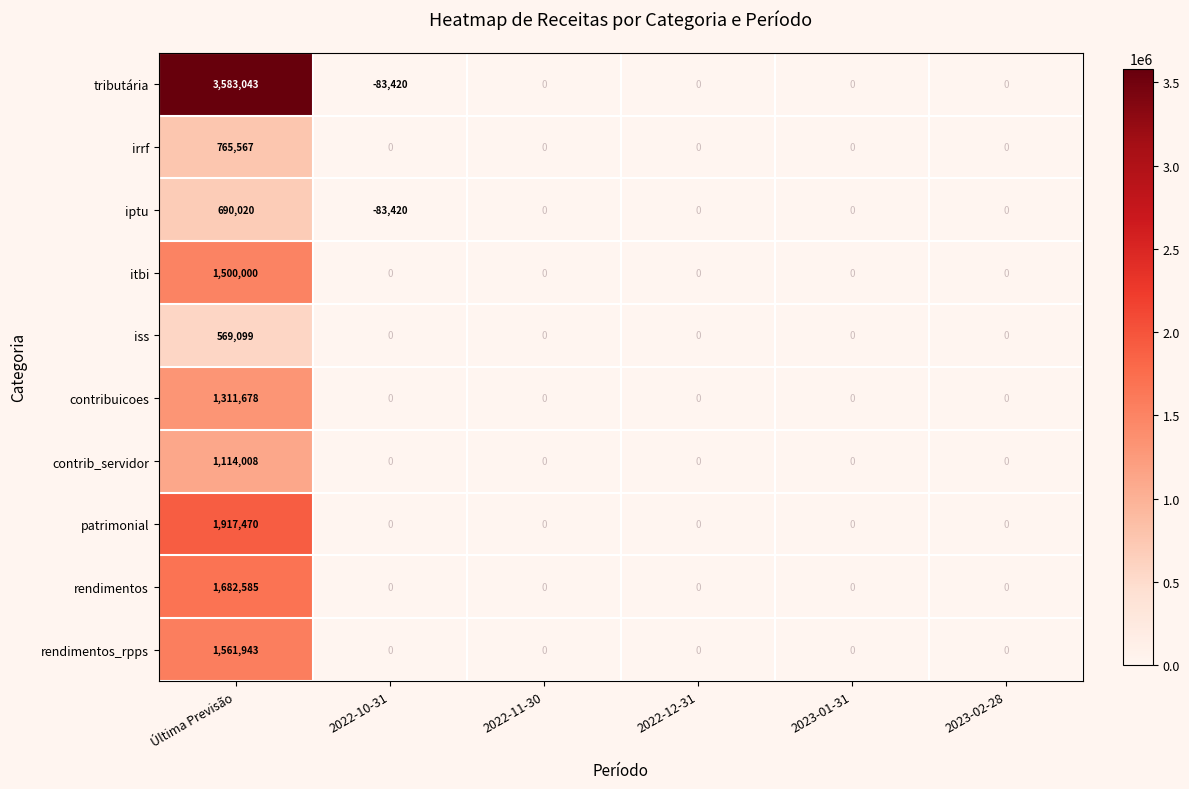

What is the smallest value displayed?

-83420